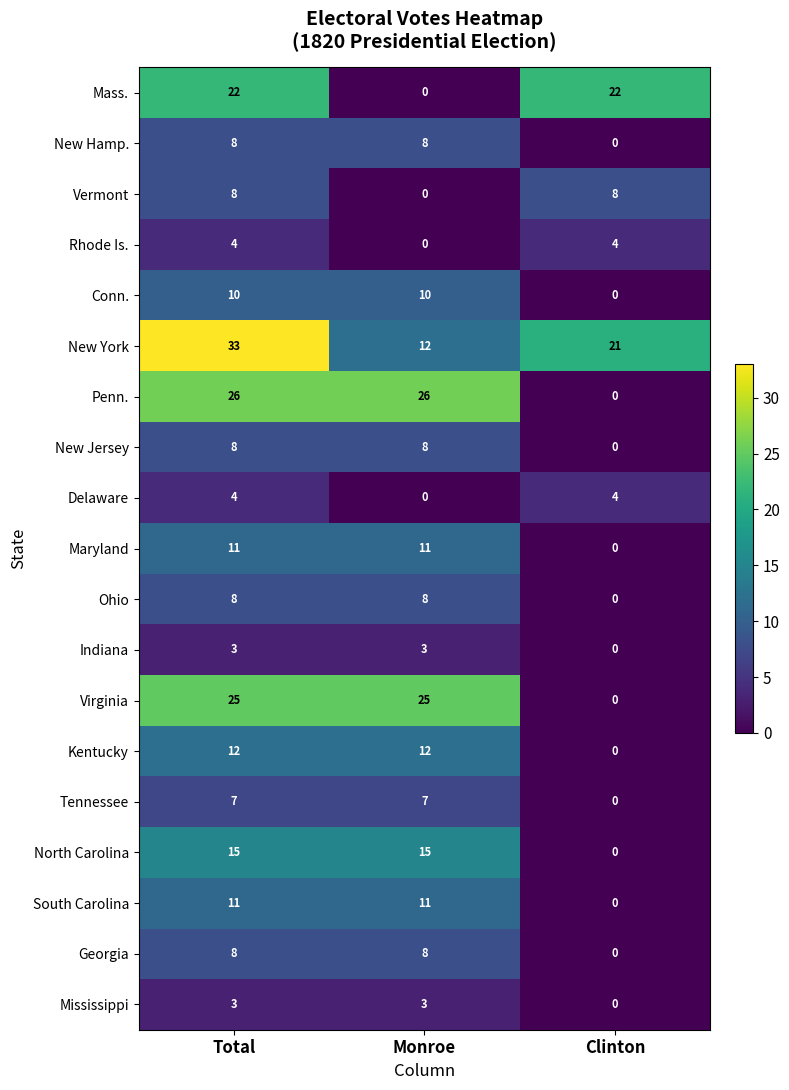

What is the spread (max minus min) of values at Monroe?

26